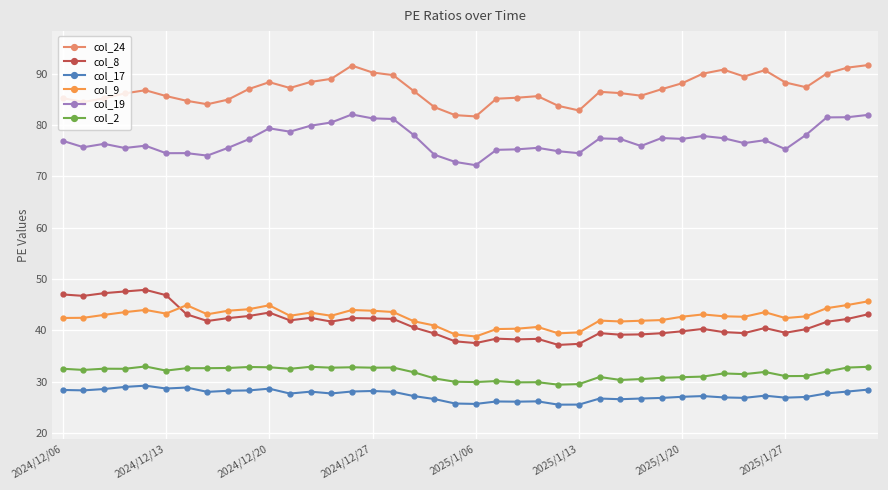

What is the difference between the second highest and second lowest values in the col_2 series?

3.4